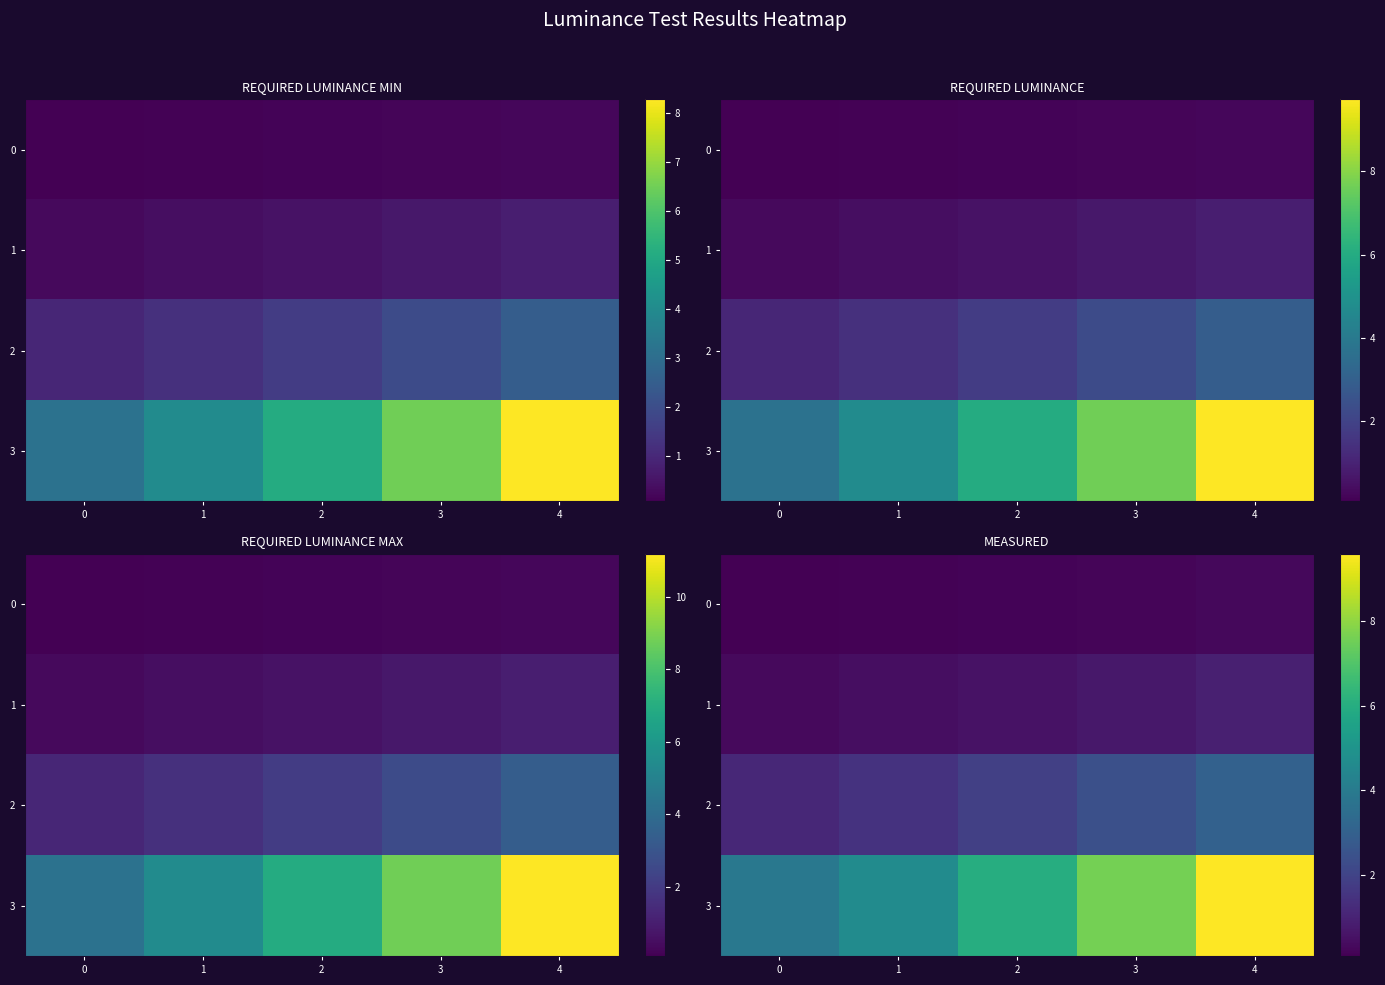

What is the difference between the 1 values at 0 and 3?

0.4